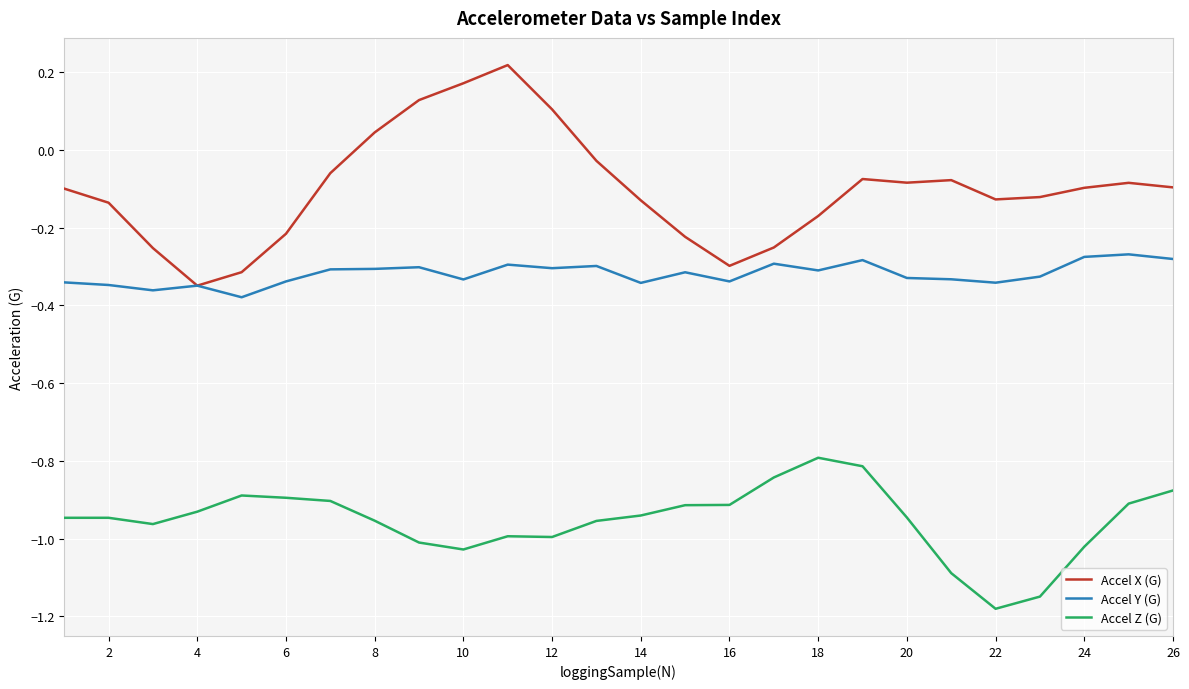

List the series in order of their overall mean, highest first.

Accel X (G), Accel Y (G), Accel Z (G)